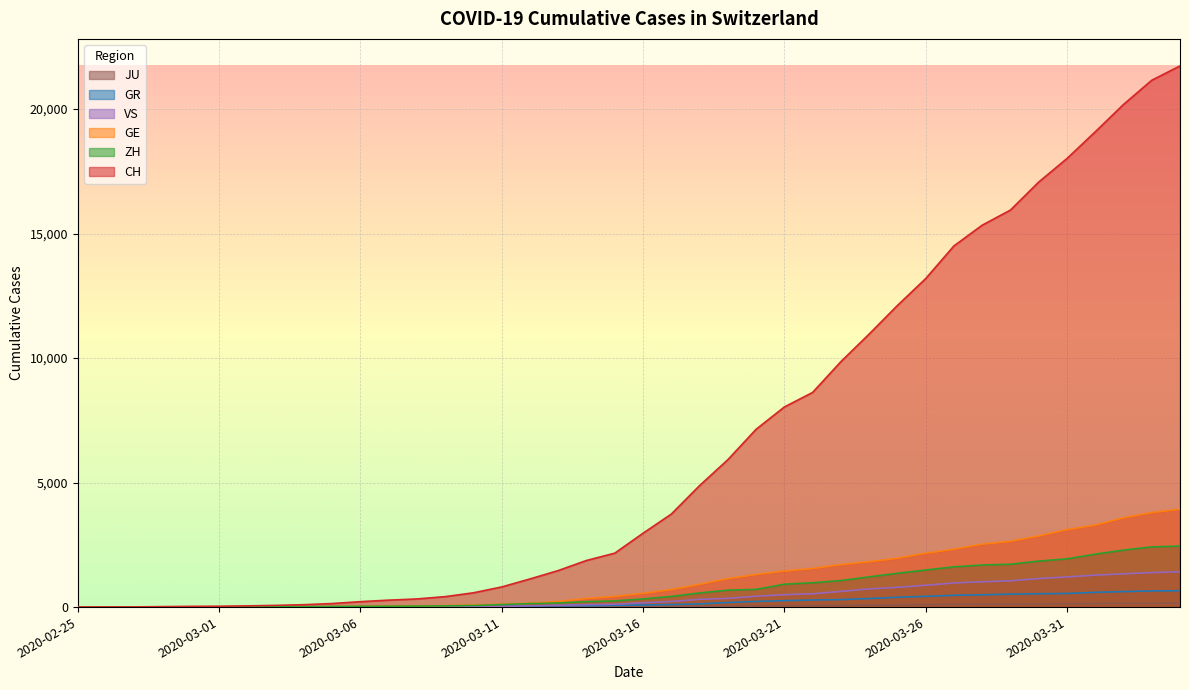

List the labels in order of VS value, smallest first.

2020-02-25, 2020-02-26, 2020-02-27, 2020-02-28, 2020-02-29, 2020-03-01, 2020-03-02, 2020-03-03, 2020-03-04, 2020-03-05, 2020-03-06, 2020-03-07, 2020-03-08, 2020-03-09, 2020-03-10, 2020-03-11, 2020-03-12, 2020-03-13, 2020-03-14, 2020-03-15, 2020-03-16, 2020-03-17, 2020-03-18, 2020-03-19, 2020-03-20, 2020-03-21, 2020-03-22, 2020-03-23, 2020-03-24, 2020-03-25, 2020-03-26, 2020-03-27, 2020-03-28, 2020-03-29, 2020-03-30, 2020-03-31, 2020-04-01, 2020-04-02, 2020-04-03, 2020-04-04